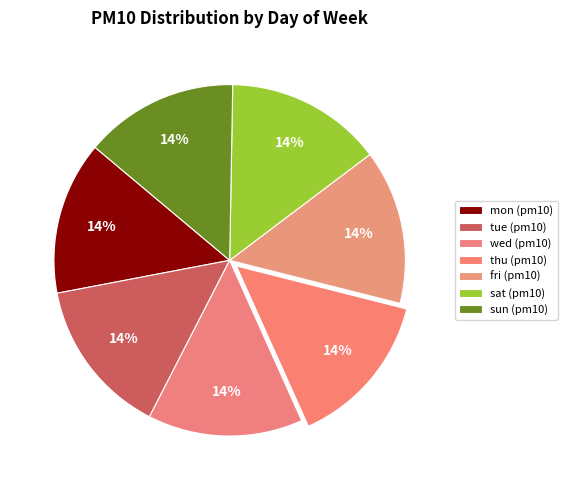

To the nearest percent, what portion does thu represent?

14%